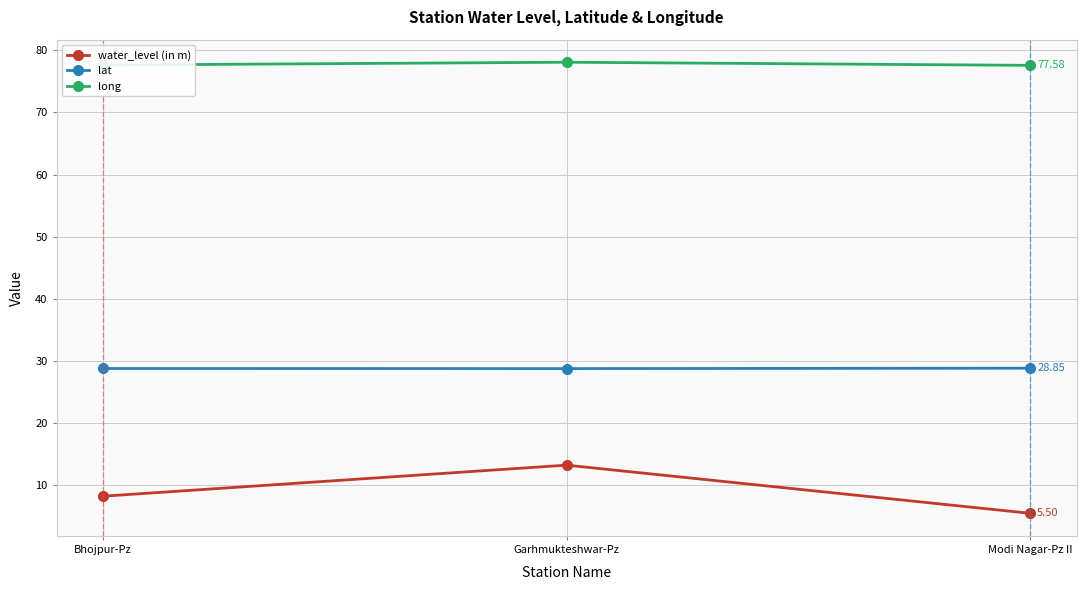

What is the sum of all long values?

233.3